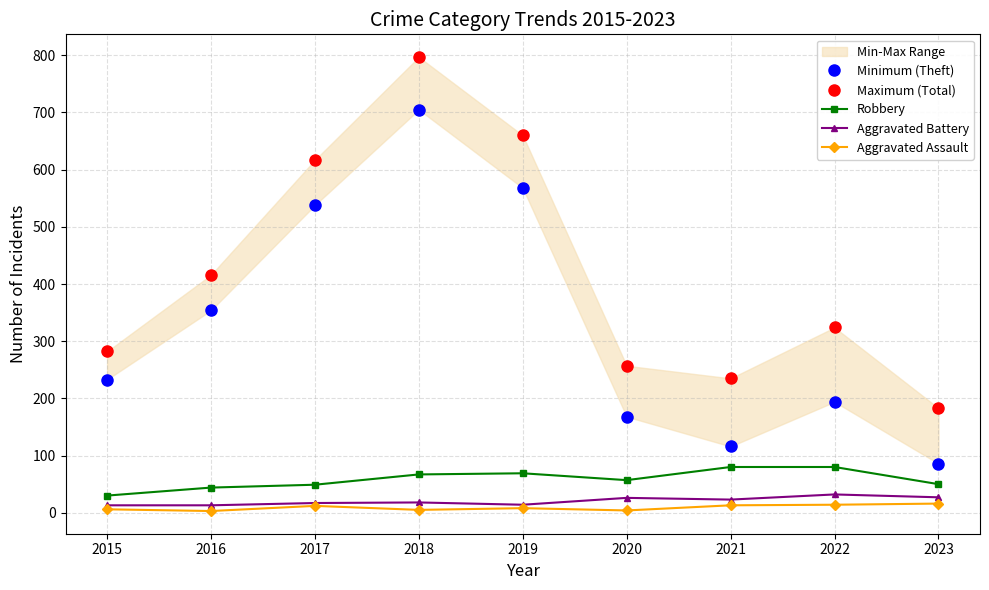

What is the lowest value of the Minimum (Theft) series?

86